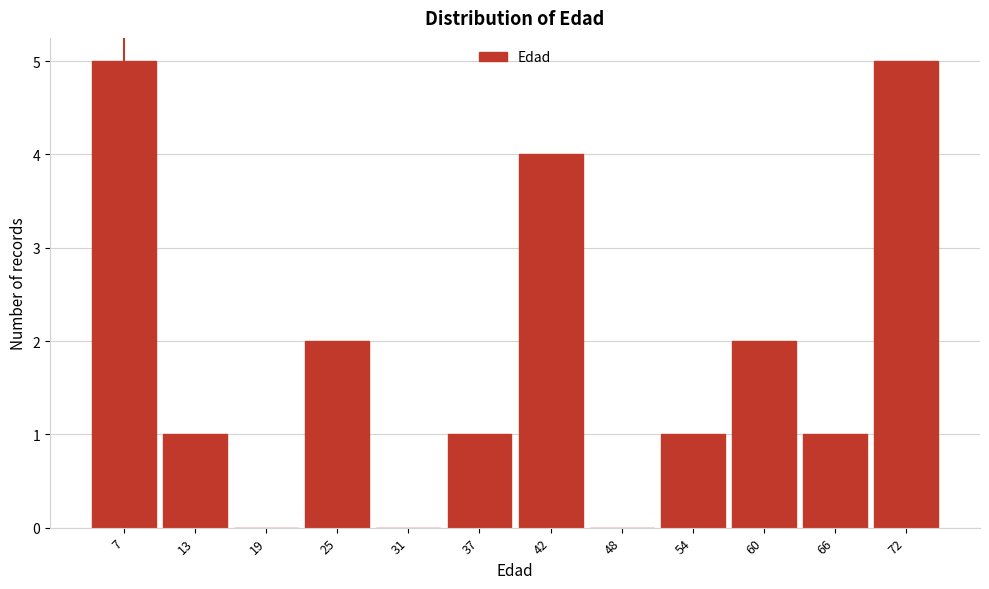

Reading left to right, extract all data points from this chart.

7=5	13=1	19=0	25=2	31=0	37=1	42=4	48=0	54=1	60=2	66=1	72=5